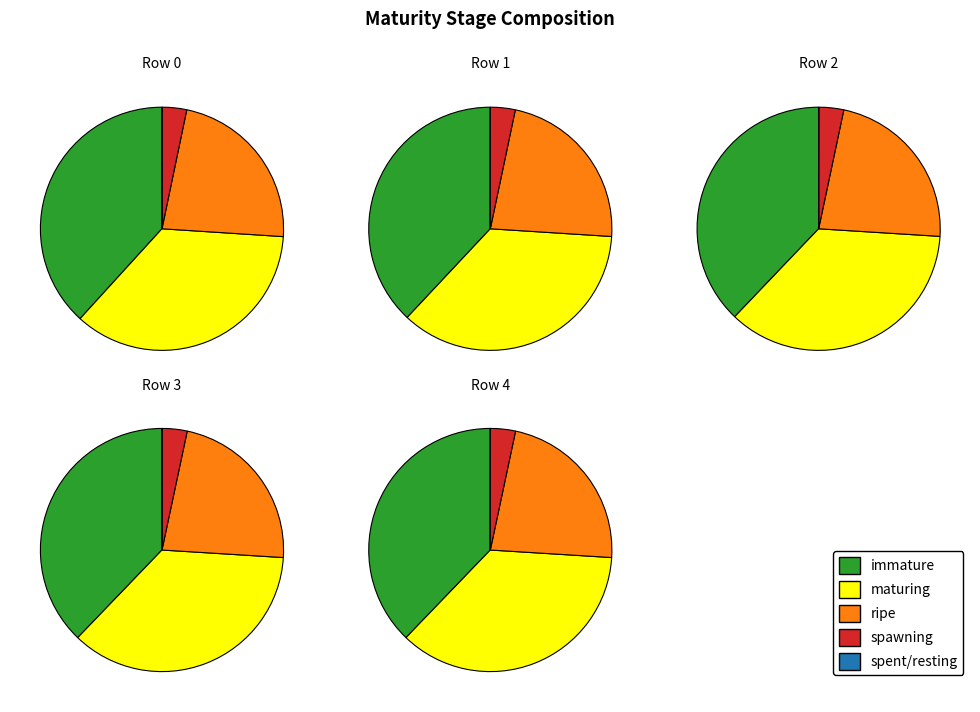

To the nearest percent, what is the difference between the Row 4 and Row 0 slice percentages?

7%